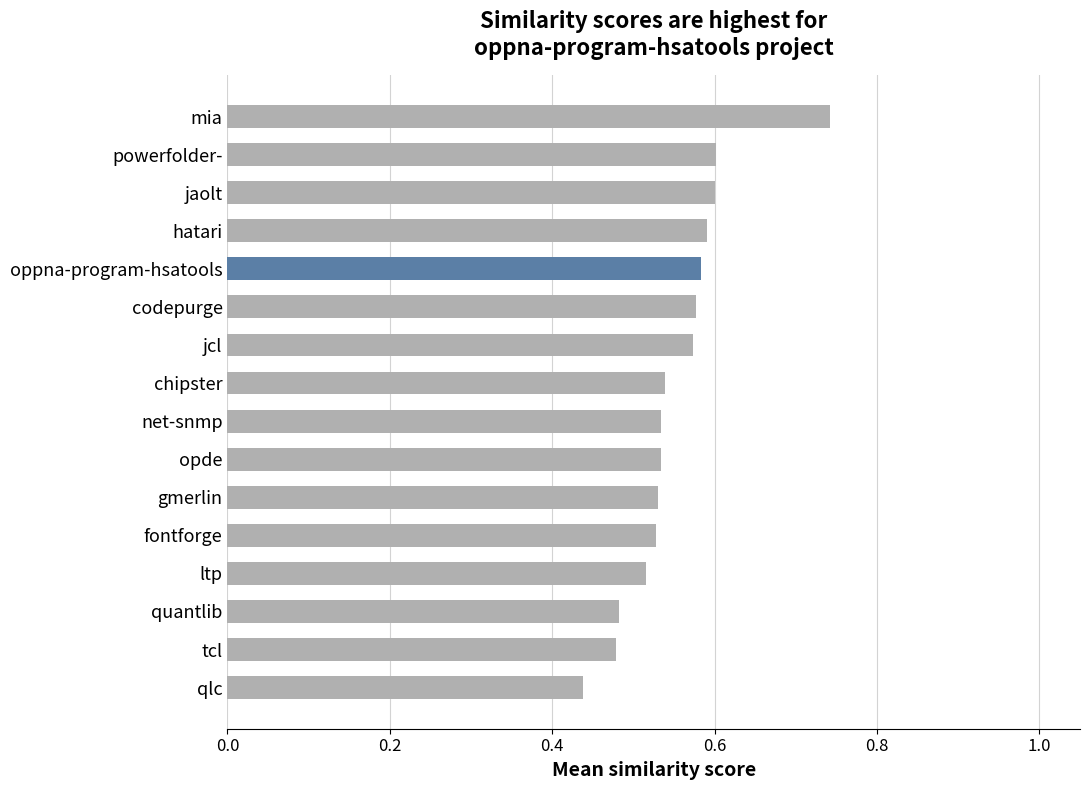

Is it true that the value at quantlib is 0.2?

False